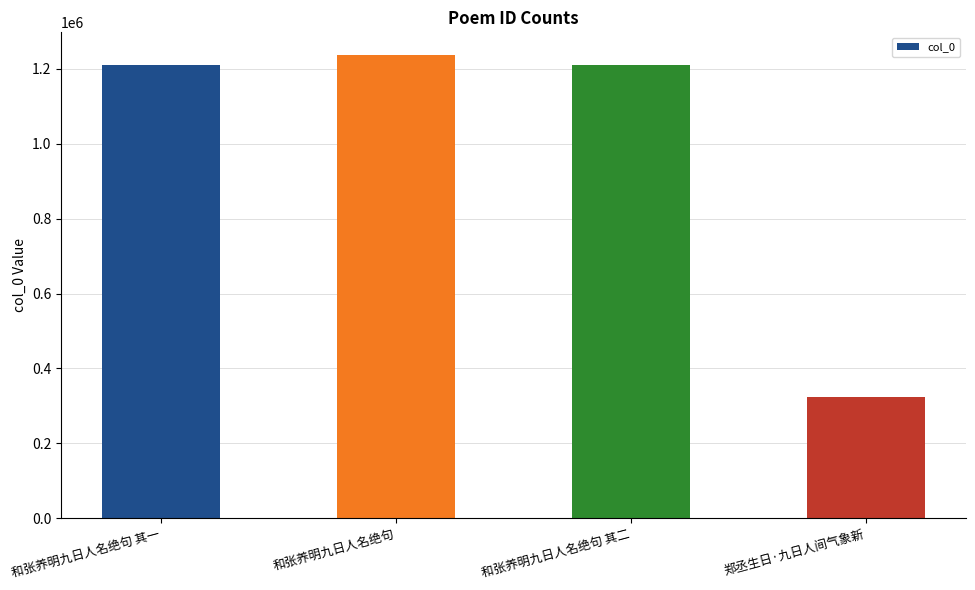

What is the maximum value shown in the chart?

1235839